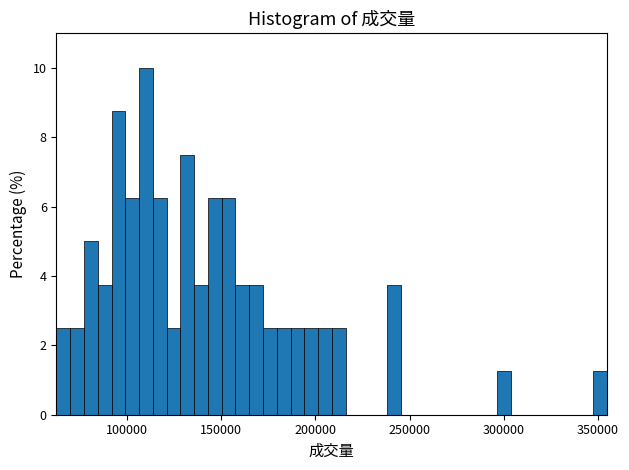

Read against the x-axis, roughly where is the centre of the tallest bar?

110000